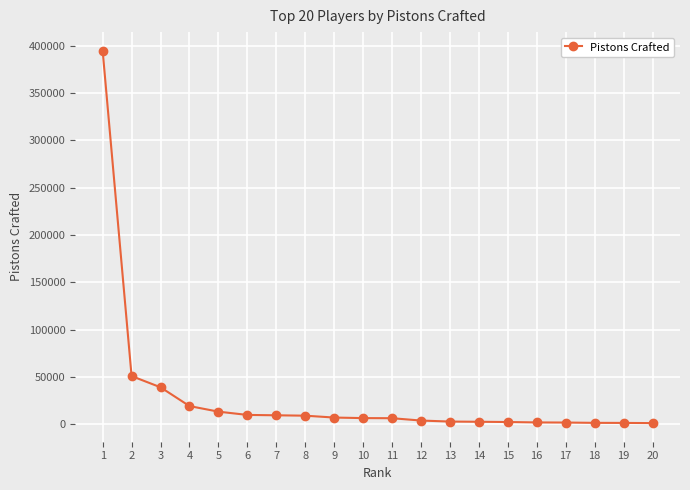

How many lines are shown in the chart?

1